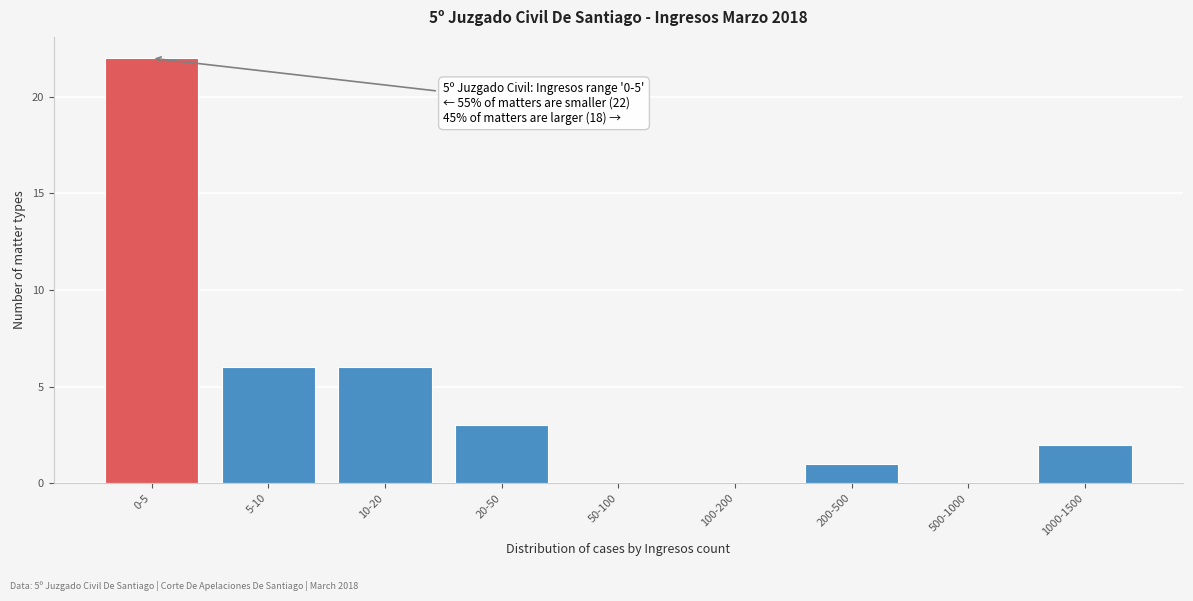

Reading left to right, what are all the values shown in this chart?

0-5=22	5-10=6	10-20=6	20-50=3	50-100=0	100-200=0	200-500=1	500-1000=0	1000-1500=2